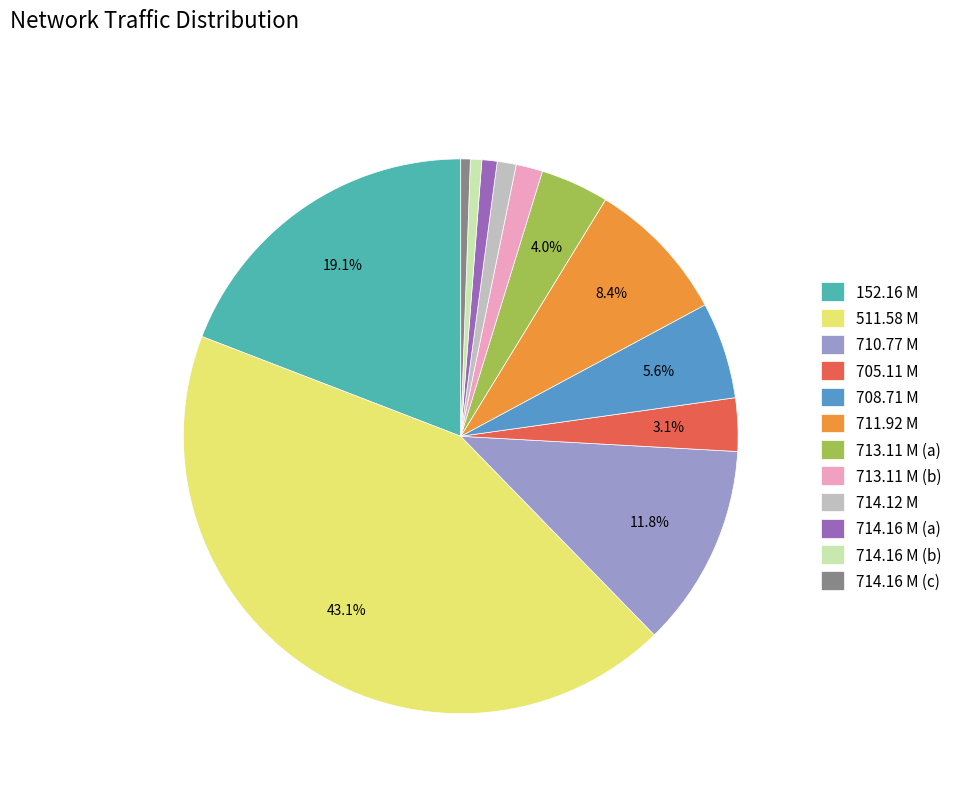

Between 705.11 M and 708.71 M, which is larger?

708.71 M